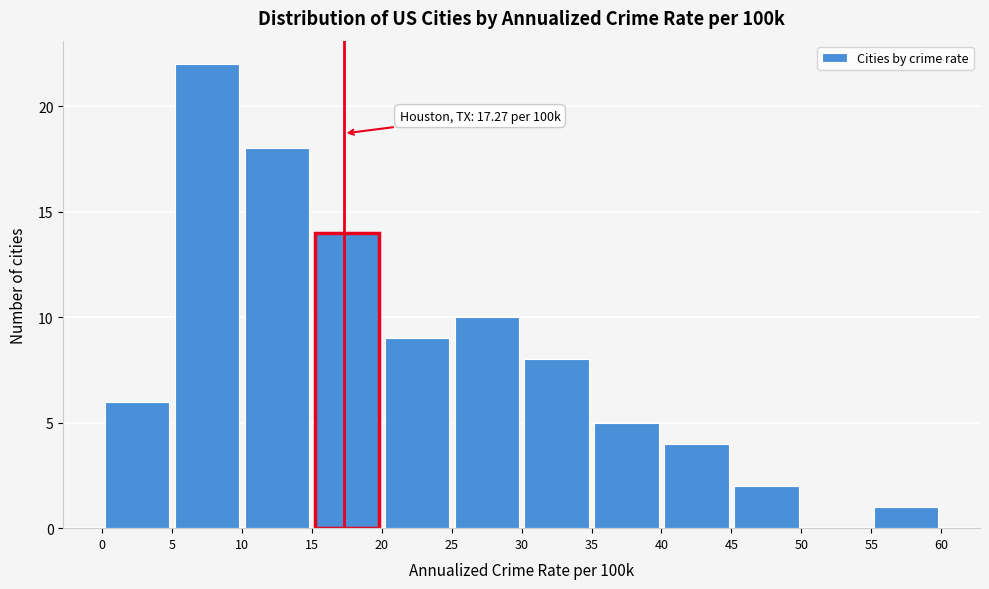

Which range on the x-axis has the tallest bar?

5 to 10